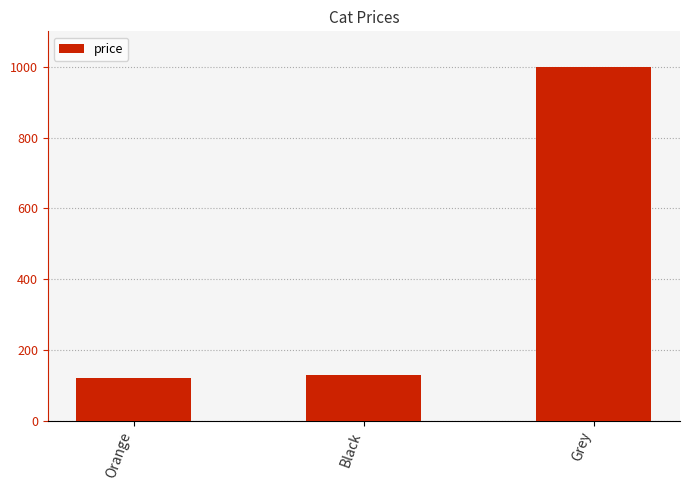

What is the label of the 2nd bar from the right?

Black